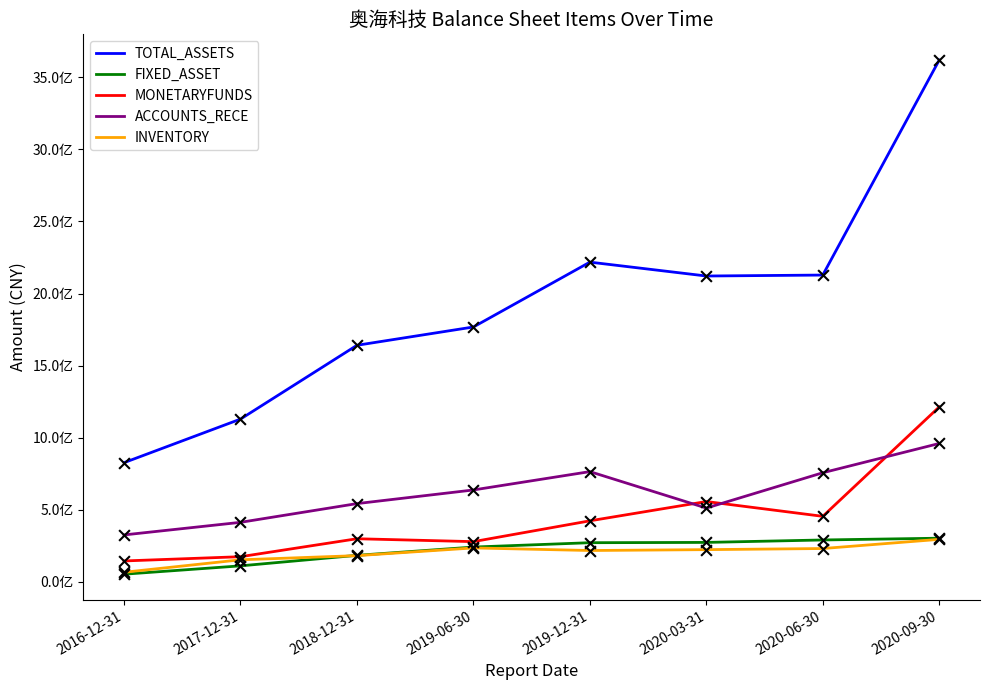

Which series has the largest total across all categories?

TOTAL_ASSETS